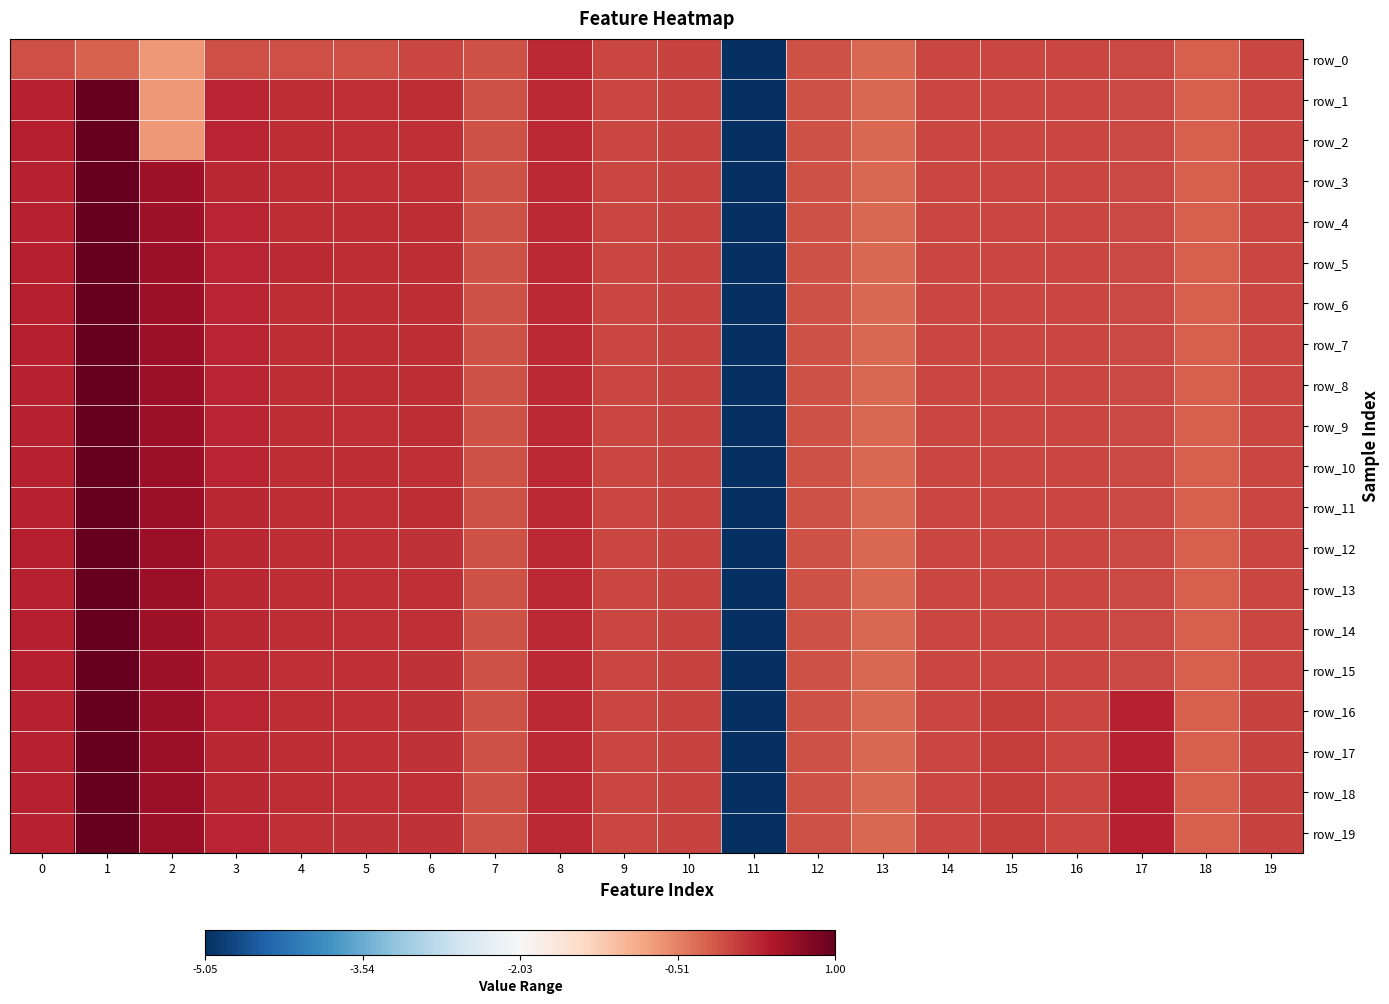

How many negative values does the row_7 series have?

10